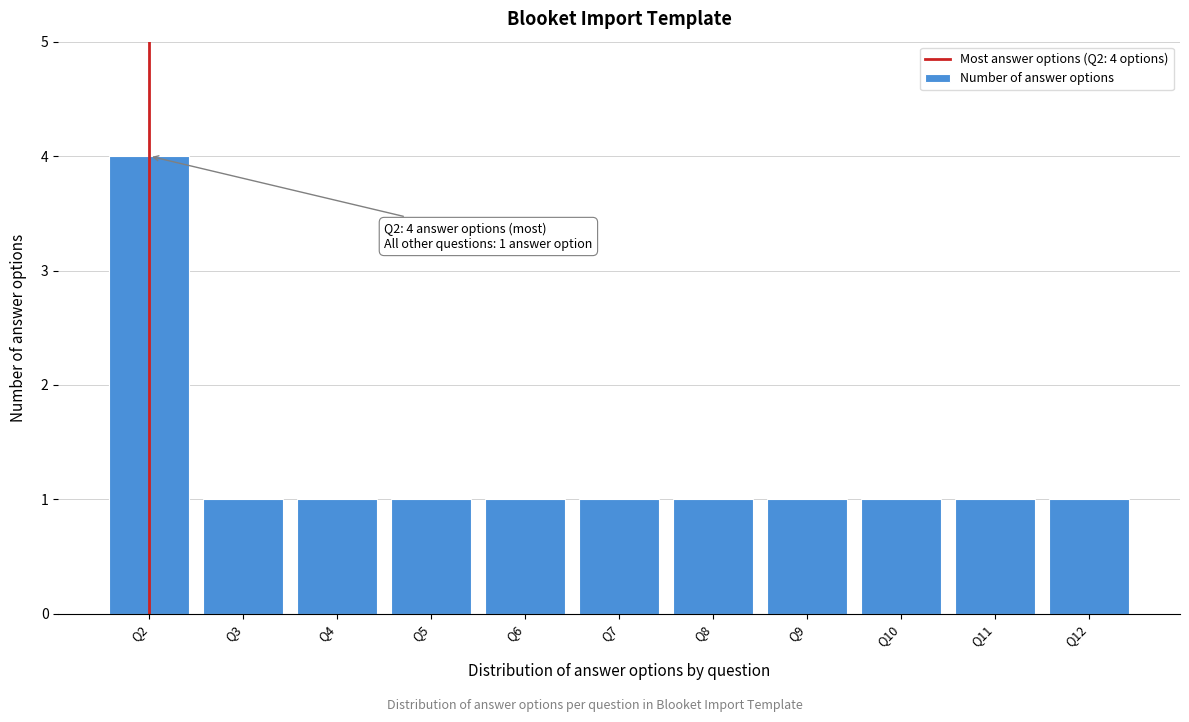

Reading left to right, what are all the values shown in this chart?

4	1	1	1	1	1	1	1	1	1	1